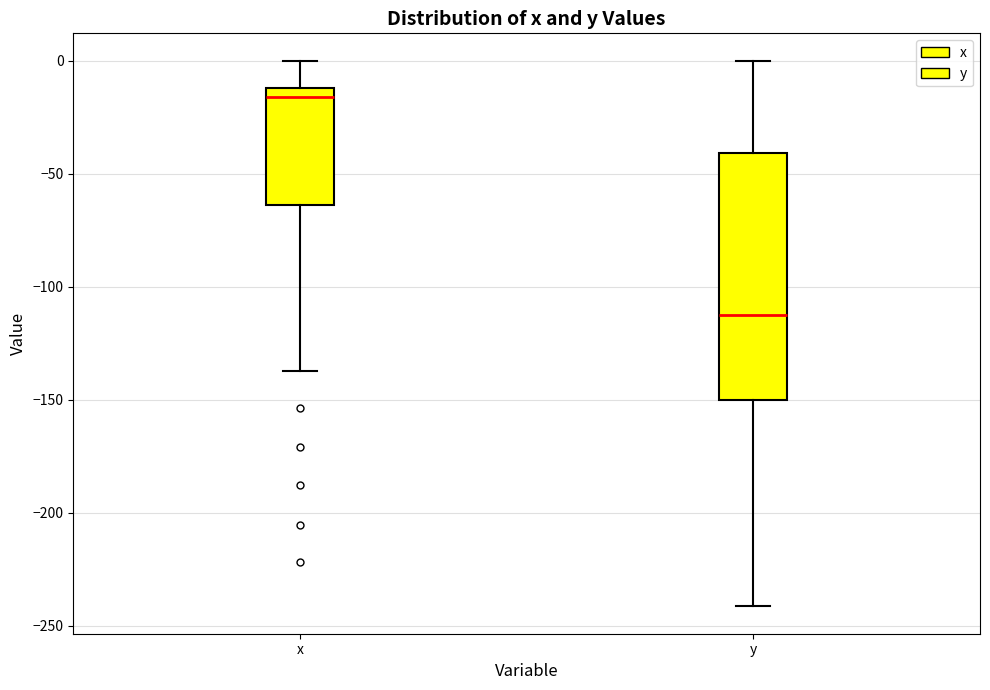

Comparing the boxes themselves (not the whiskers), which one is the tallest?

y